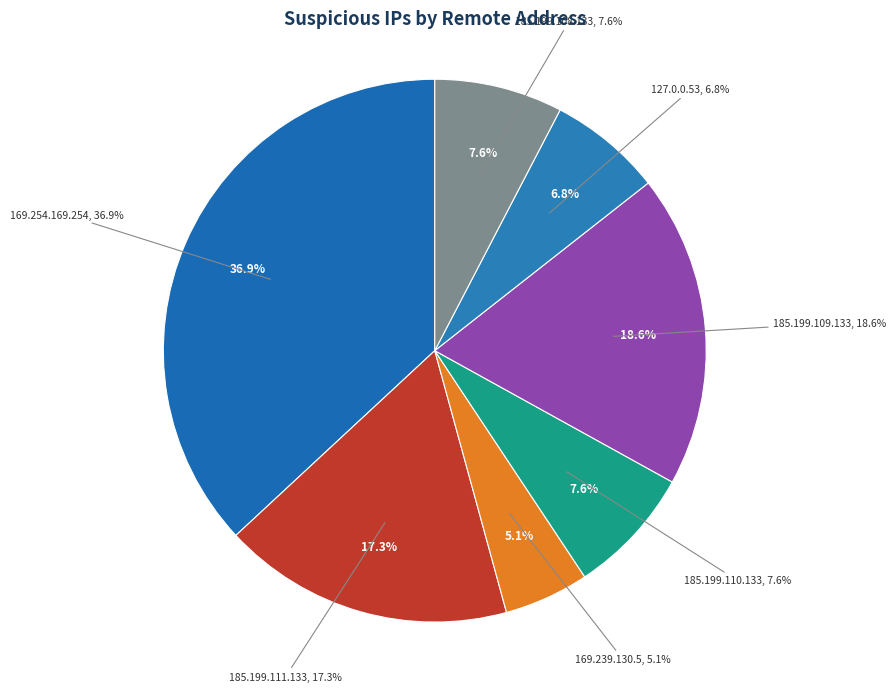

To the nearest percent, what portion does 169.239.130.5 represent?

5%